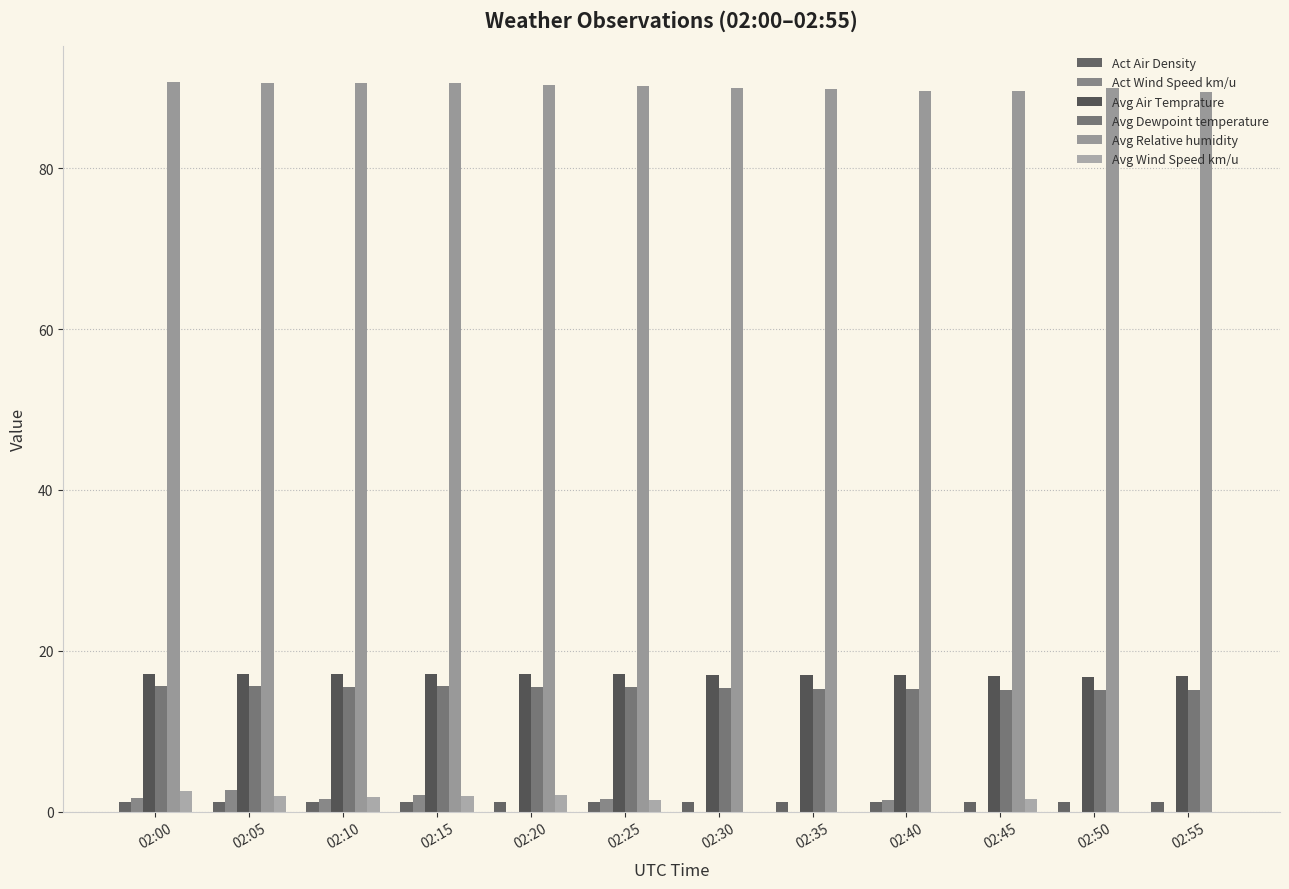

Does the chart contain stacked bars?

No